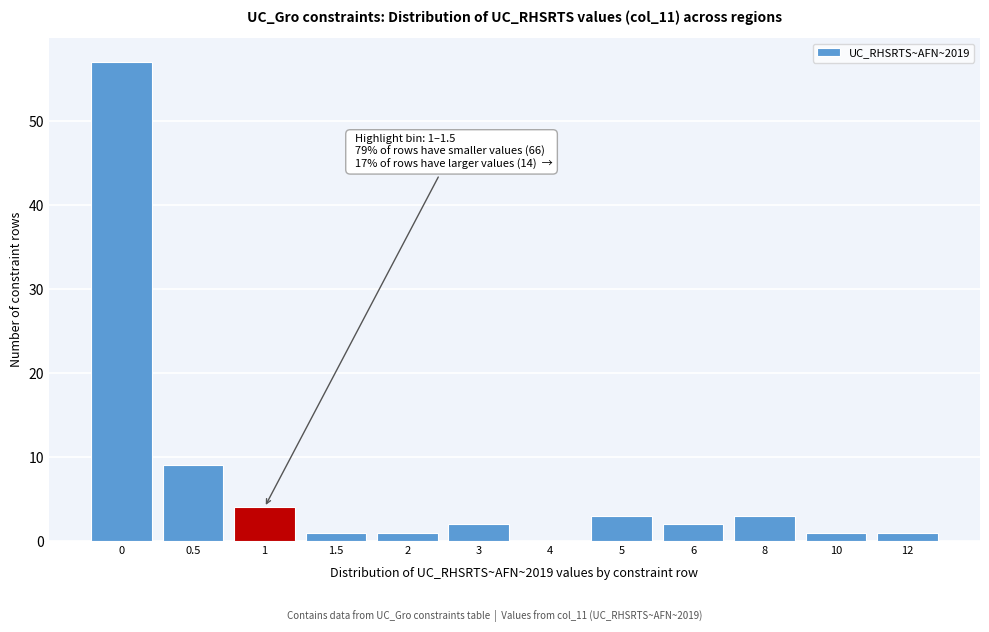

Reading left to right, what are all the values shown in this chart?

0=57	0.5=9	1=4	1.5=1	2=1	3=2	4=0	5=3	6=2	8=3	10=1	12=1